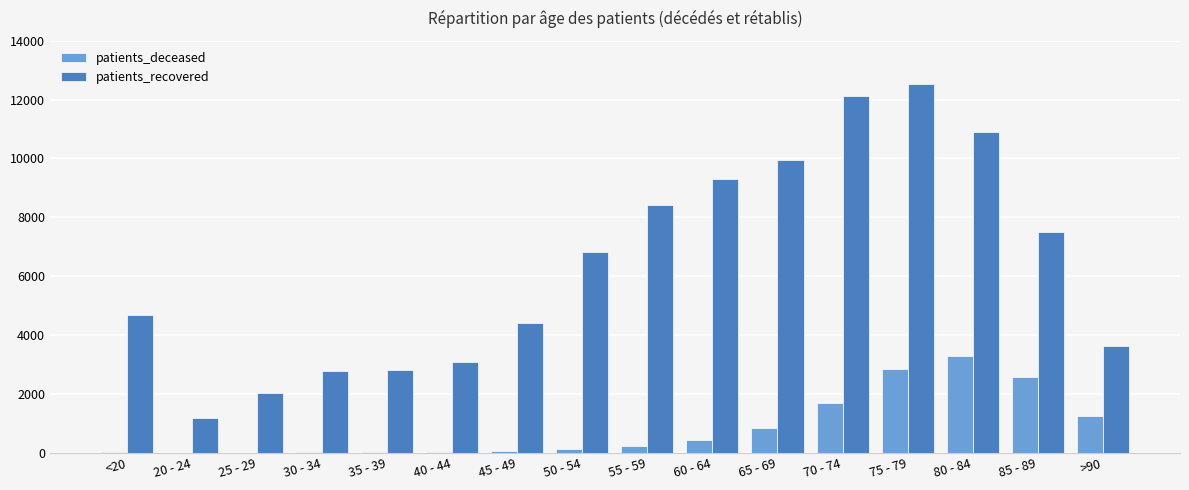

Is the value of patients_deceased at 75 - 79 greater than the value of patients_recovered at 60 - 64?

No